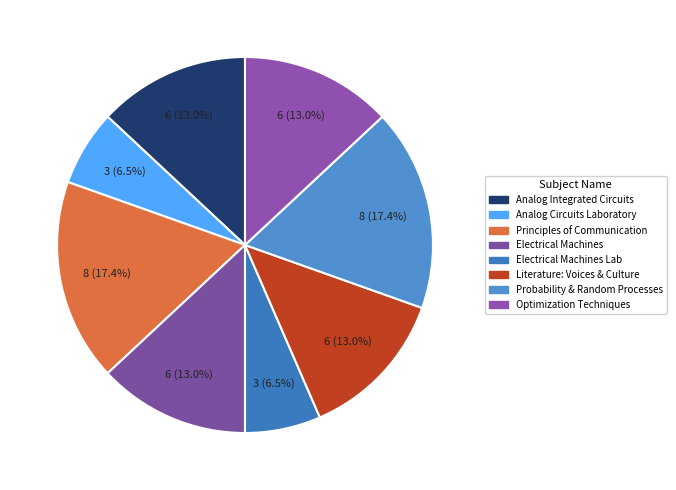

Count the number of slices in the pie.

8